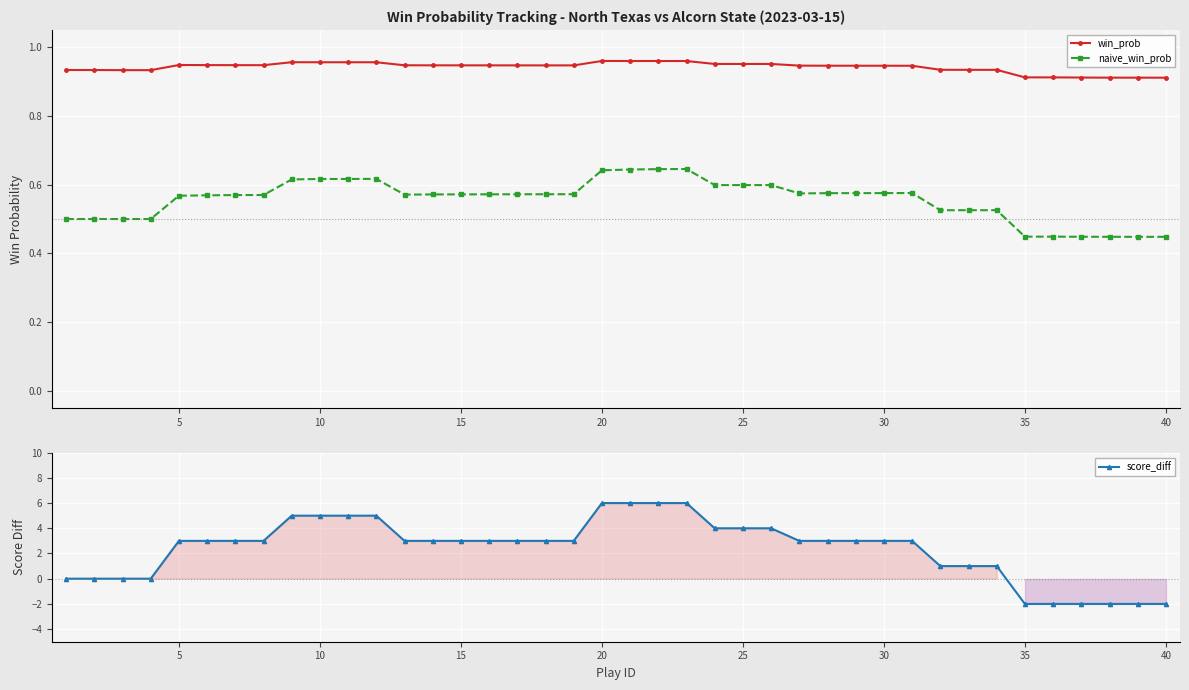

How many win_prob values are between 0 and 1?

40